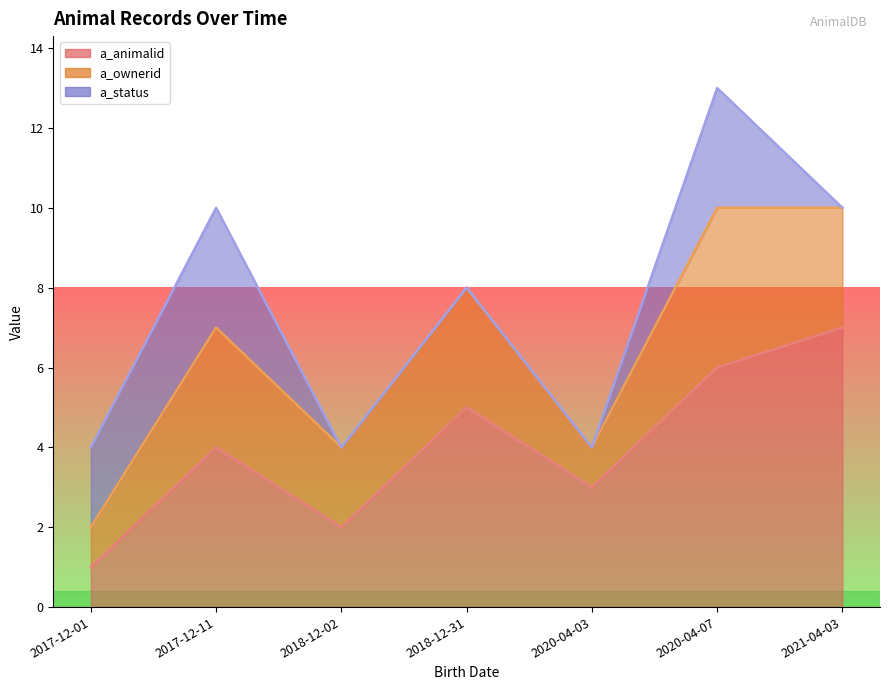

True or false: a_status has a value of -1 at 2021-04-03.

False